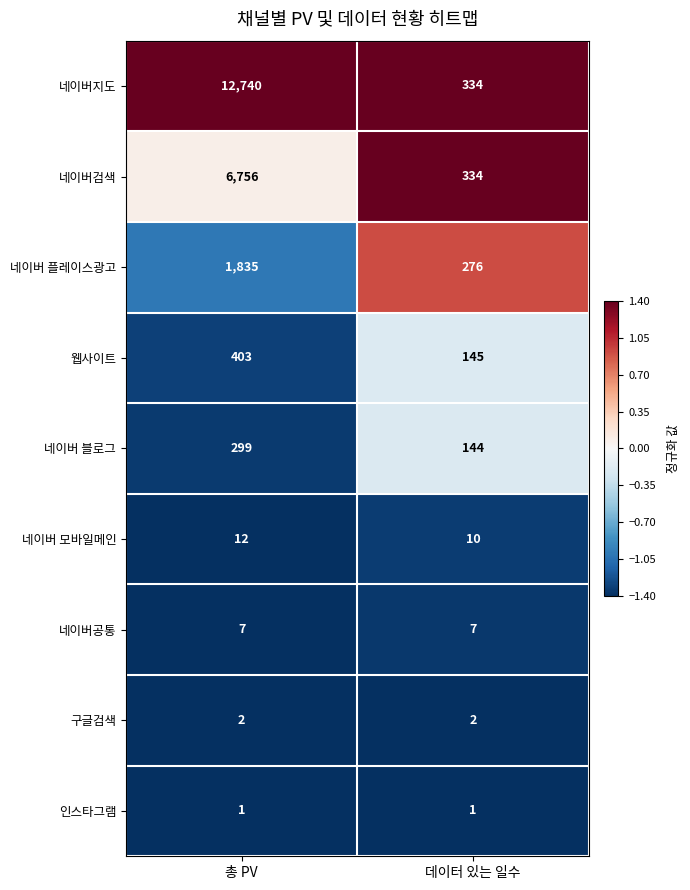

What is the sum of the 구글검색 values at 총 PV and 데이터 있는 일수?

4